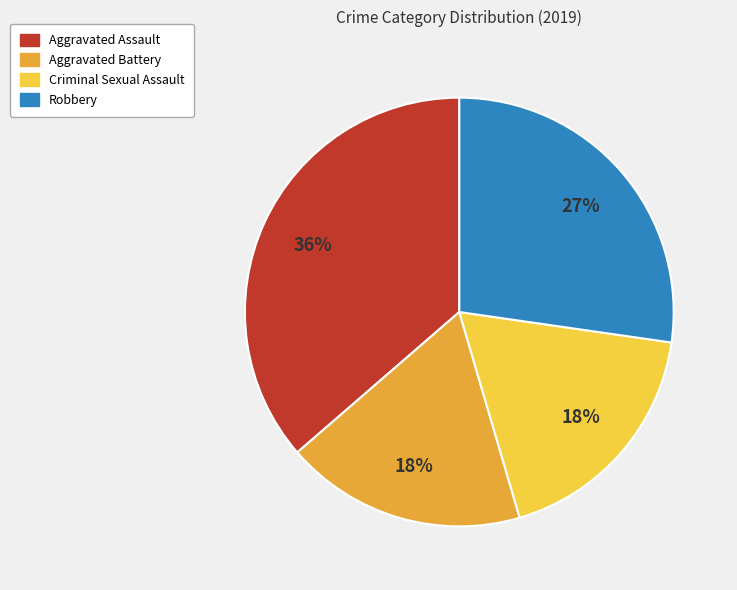

True or false: Robbery accounts for 38% of the total.

False